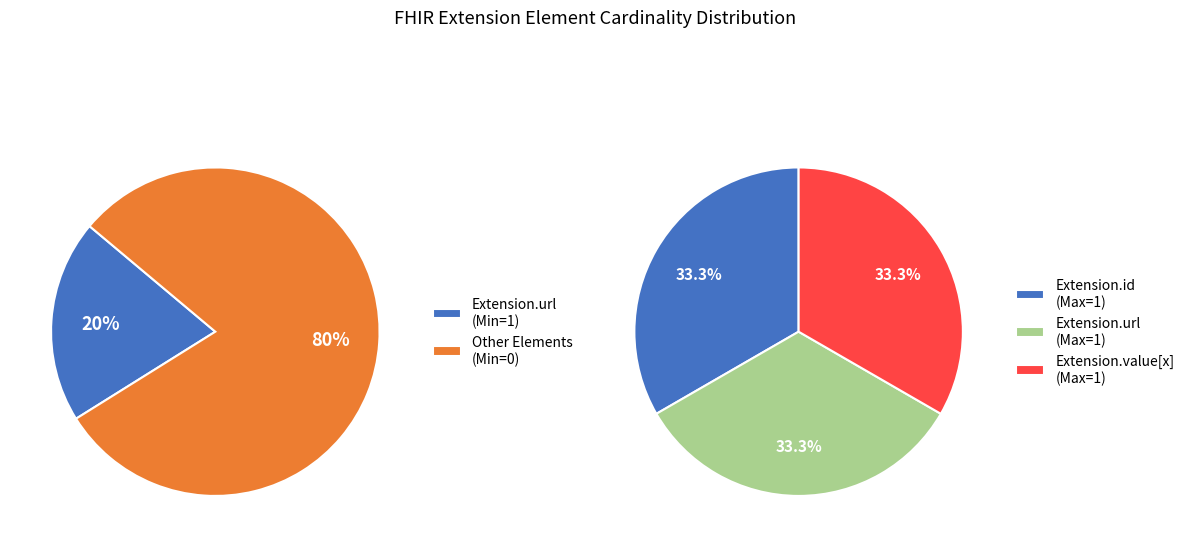

What percentage is NOT represented by Extension.extension?

100.0%